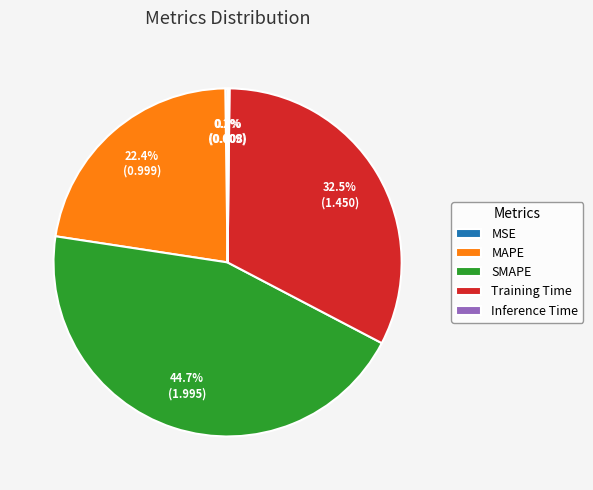

Does MAPE account for over 50% of the chart?

No